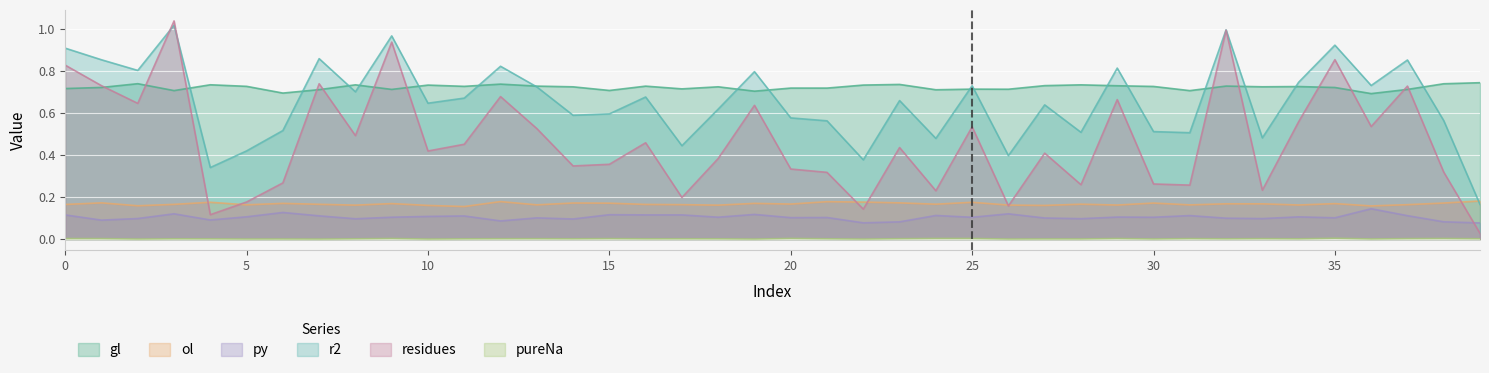

What is the difference between the r2 values at 29 and 39?

0.7